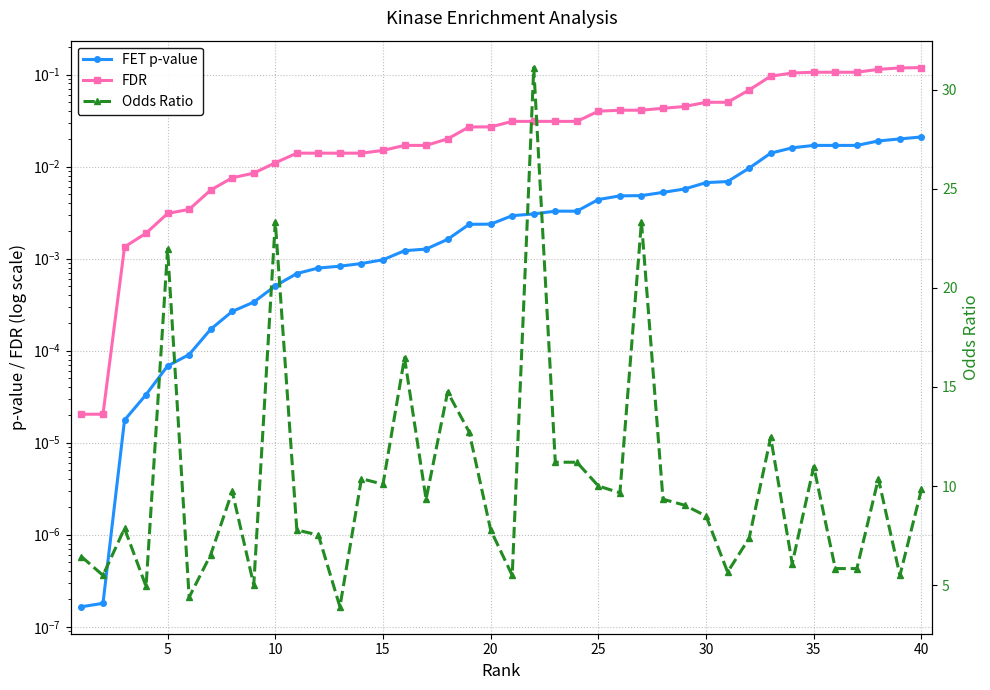

Is this an area chart (filled region under the line)?

No